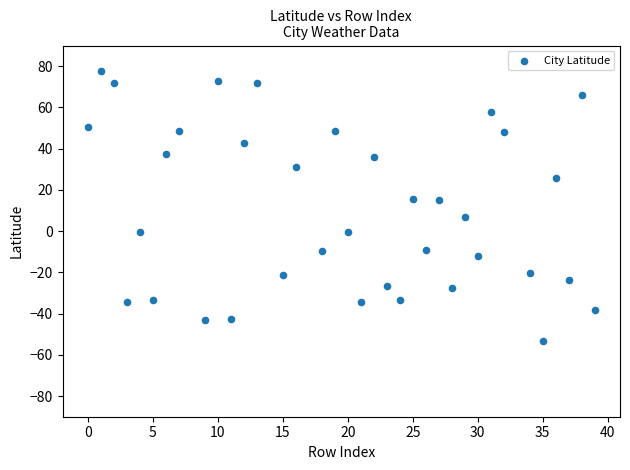

What is the range of X values (max minus min)?

39.0